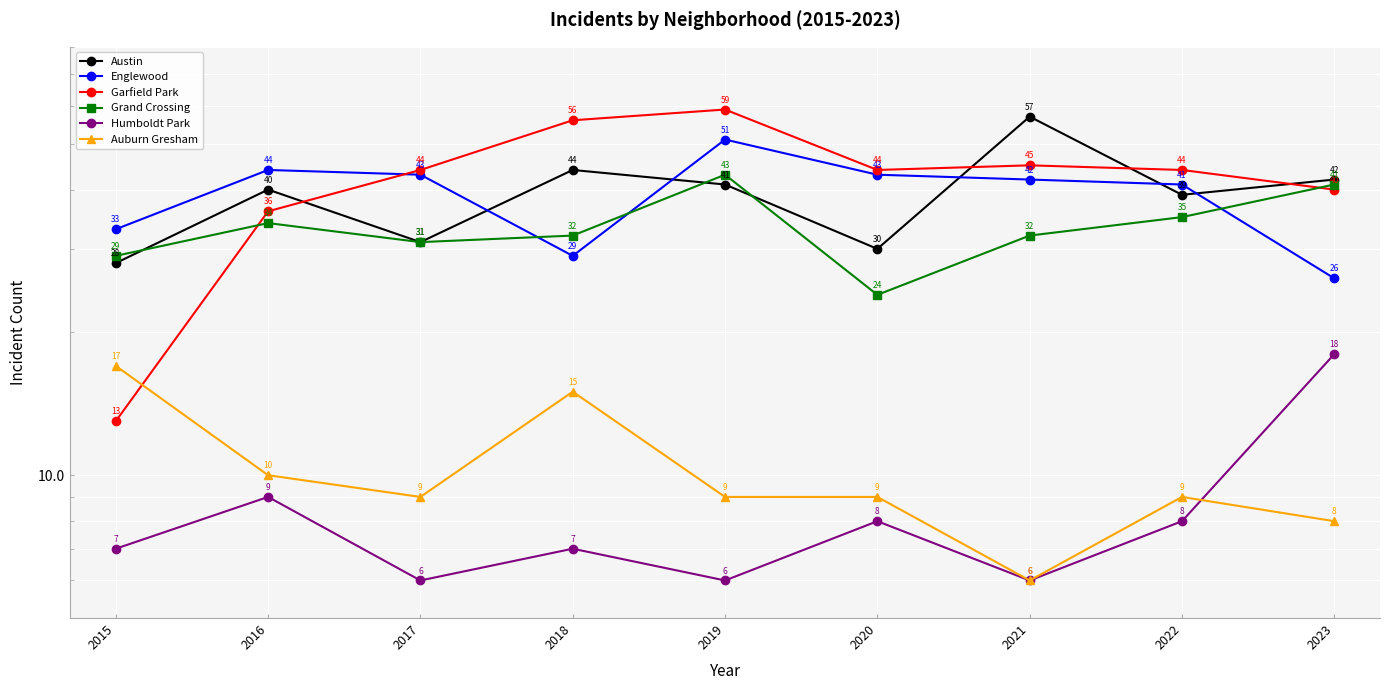

Is it true that Grand Crossing equals 24 at 2020?

True